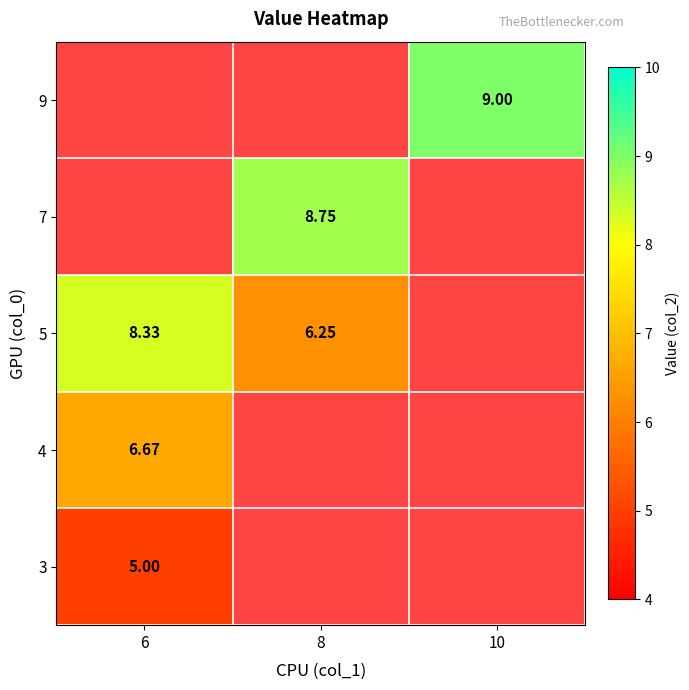

The 7 series shows 3.4 at 8. True or false?

False